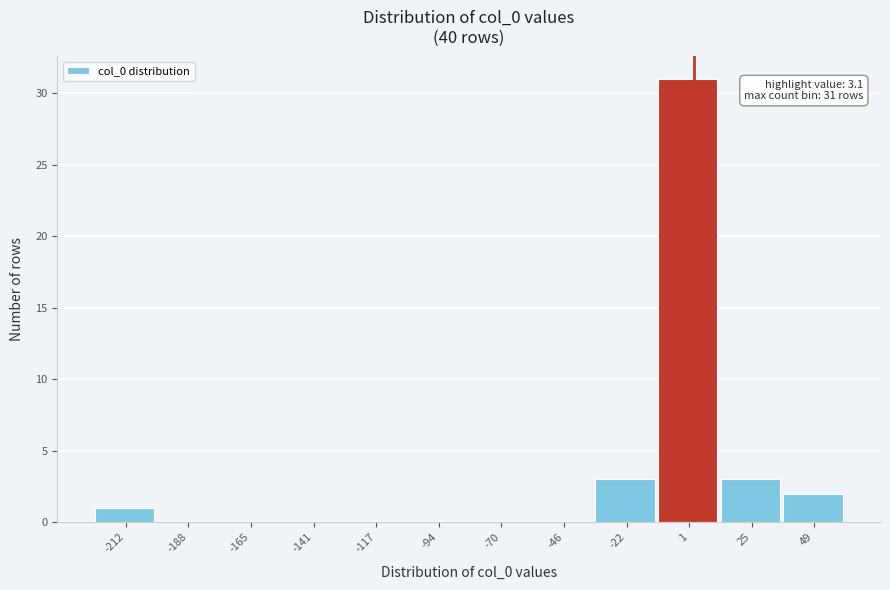

Which range on the x-axis has the tallest bar?

-10 to 15